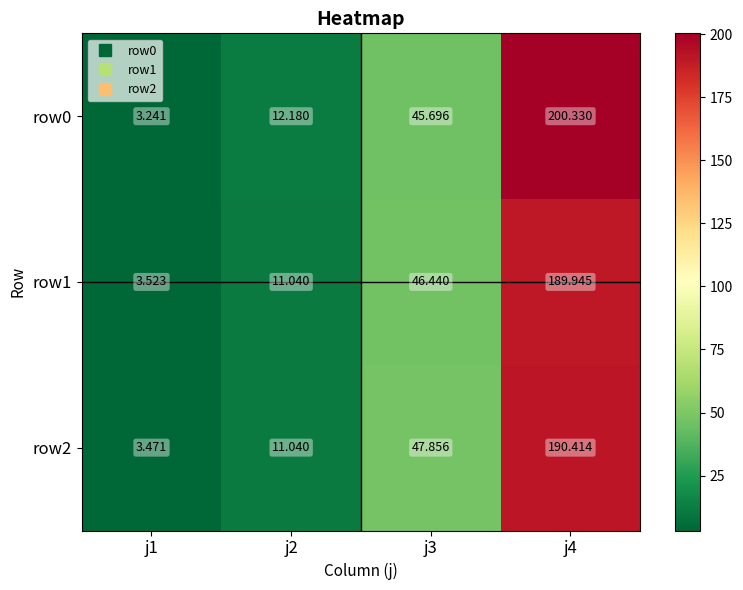

Is the value of row0 at j3 greater than the value of row2 at j2?

Yes